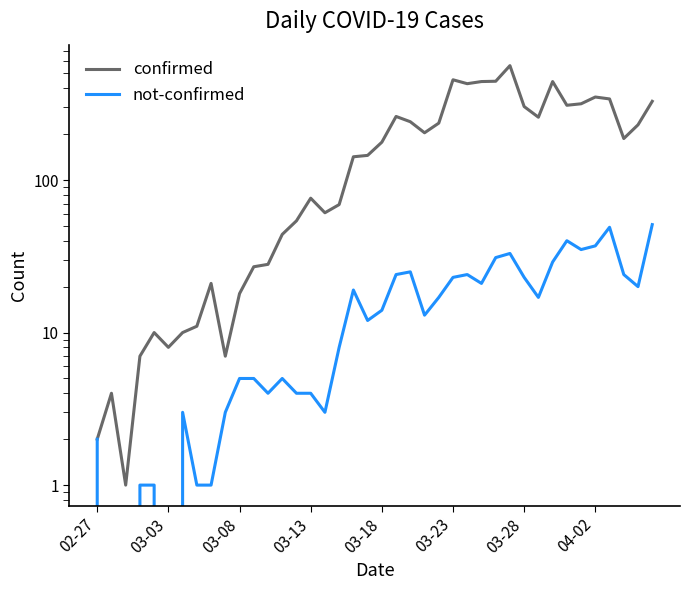

Reading left to right, list all the values displayed in this chart.

confirmed: 2	4	1	7	10	8	10	11	21	7	18	27	28	44	54	76	61	69	142	145	177	261	241	204	236	454	428	442	444	562	303	258	442	309	316	350	340	187	230	328
not-confirmed: 2	0	0	1	1	0	3	1	1	3	5	5	4	5	4	4	3	8	19	12	14	24	25	13	17	23	24	21	31	33	23	17	29	40	35	37	49	24	20	51